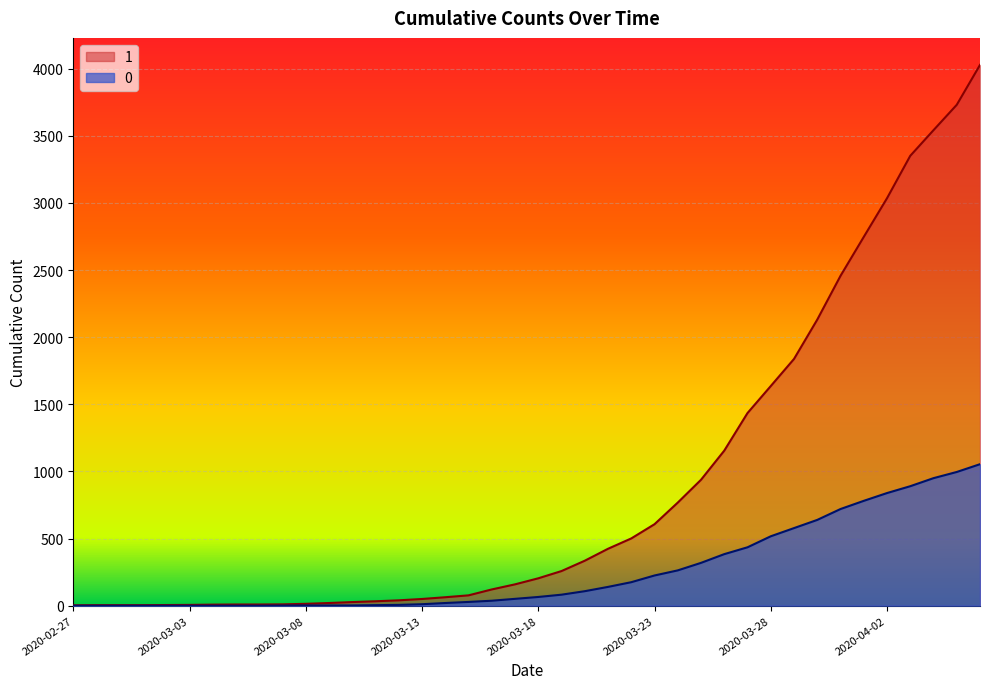

What is the average value of the 1 series?

895